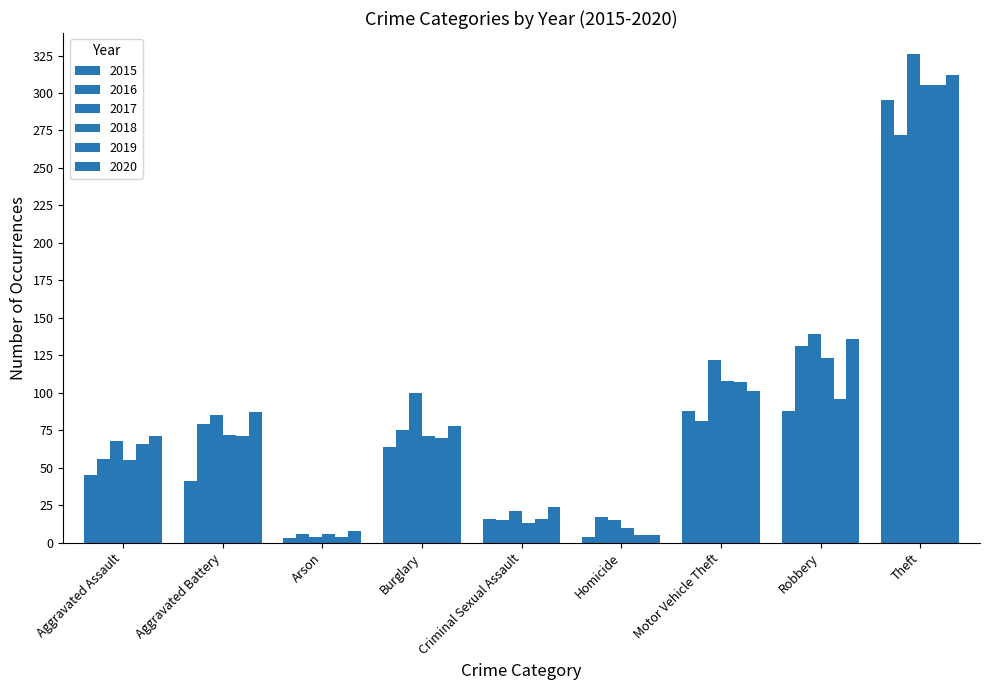

What is the total value across all series at Robbery?

713